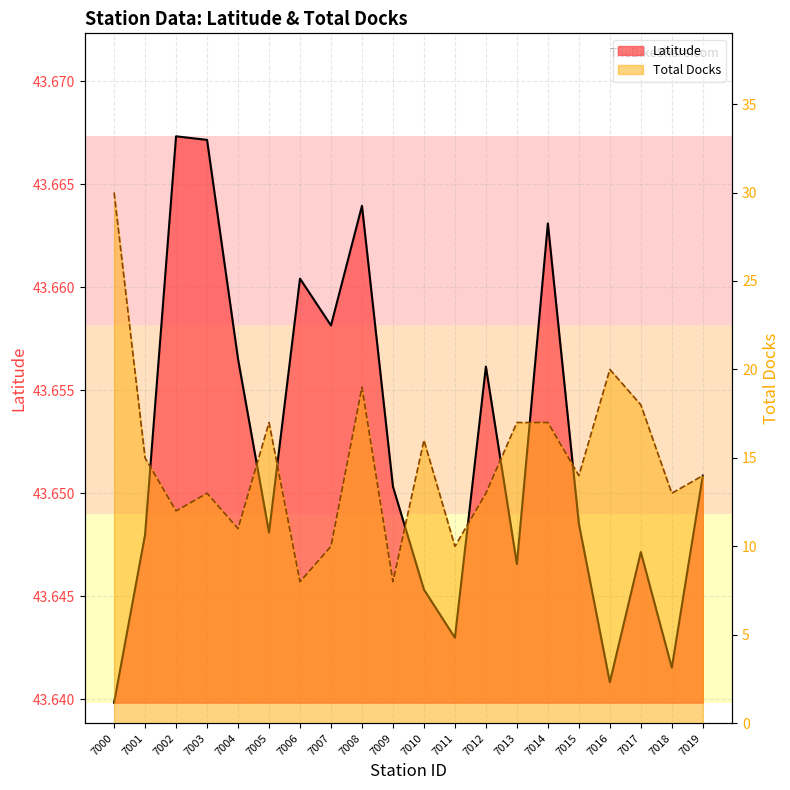

At which category does Latitude reach its first local peak?

7002